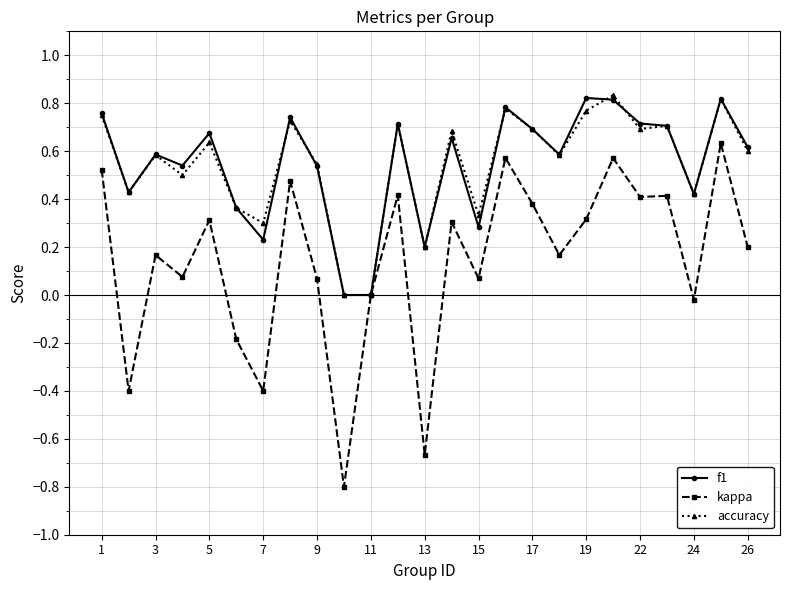

Which series has the widest spread of values?

kappa